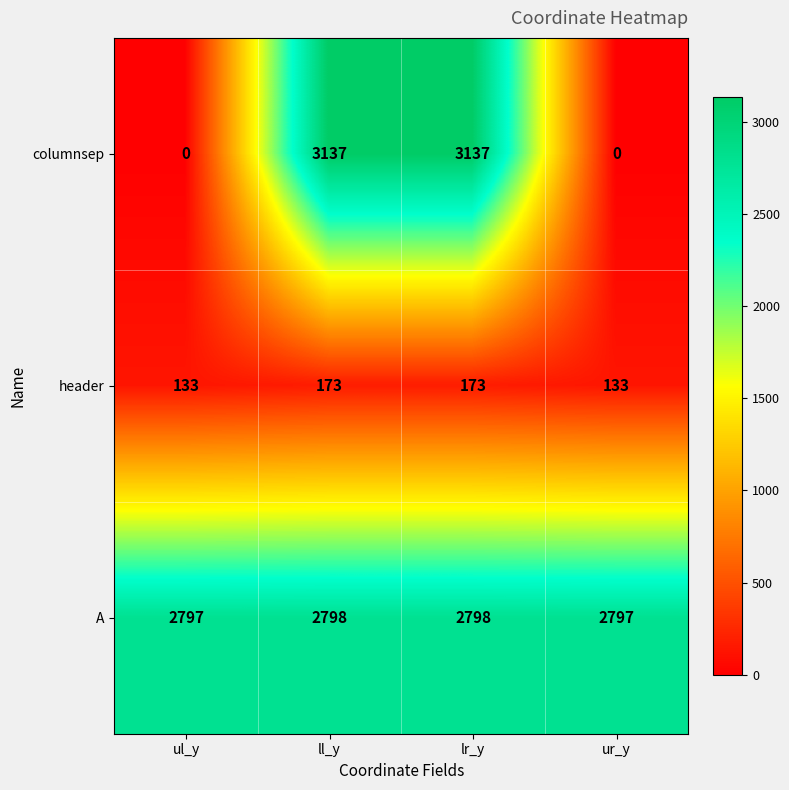

At how many categories does at least one series exceed 439?

4